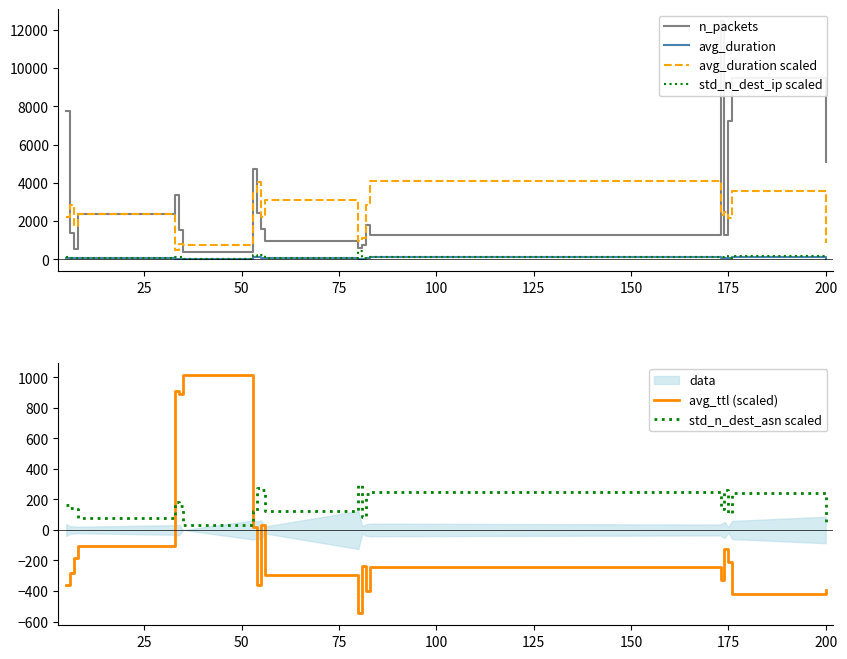

True or false: avg_duration scaled and std_n_dest_ip scaled intersect in this chart.

False